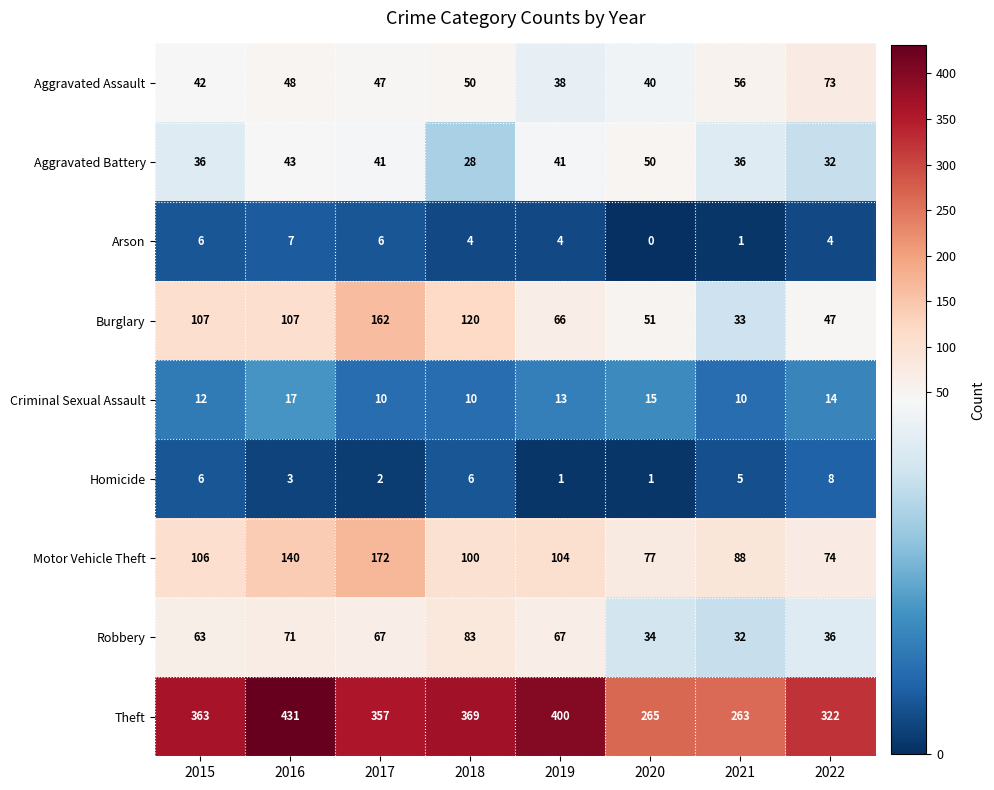

At how many categories does at least one series exceed 399?

2